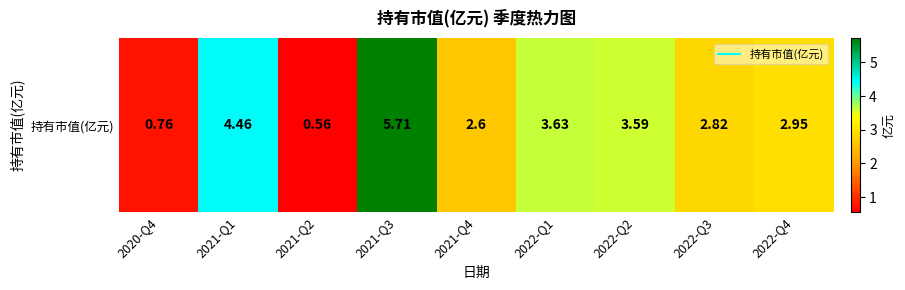

At which label does the data first exceed 2?

2021-Q1